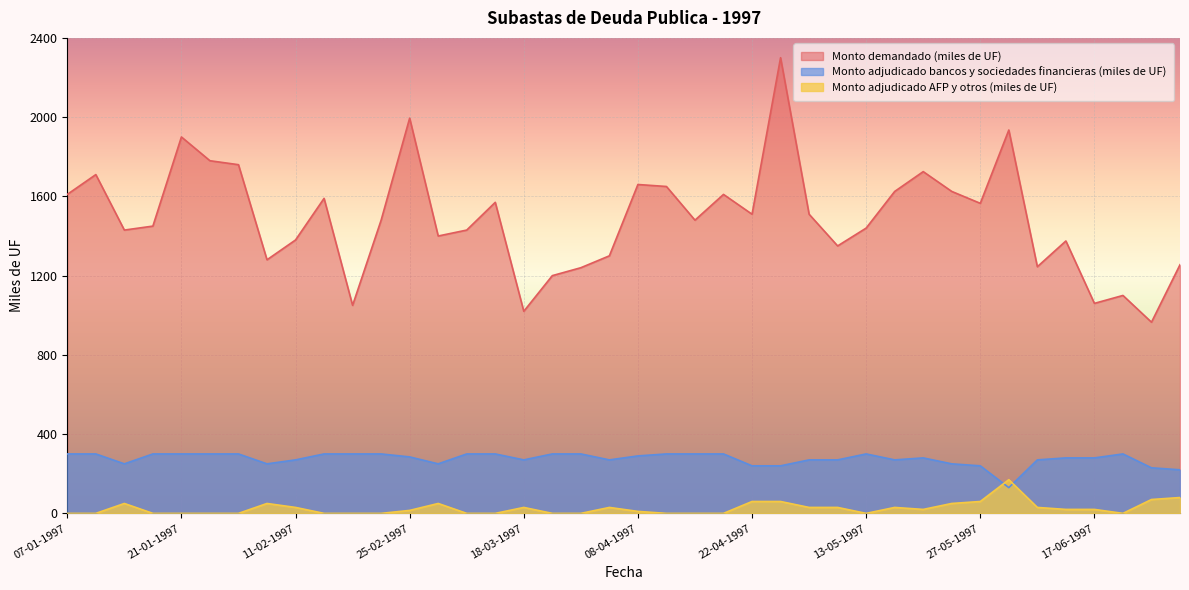

What is the sum of all Monto adjudicado AFP y otros (miles de UF) values?

995